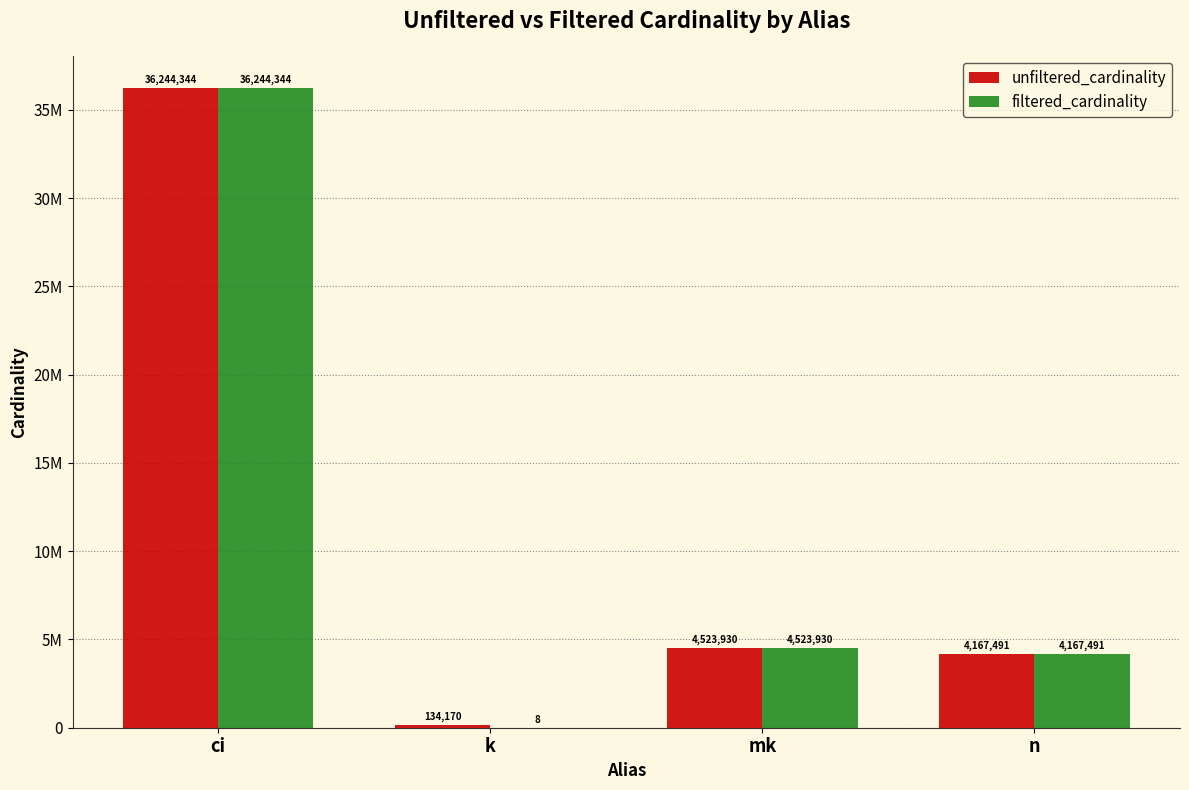

Rank the series by their average value, from highest to lowest.

unfiltered_cardinality, filtered_cardinality